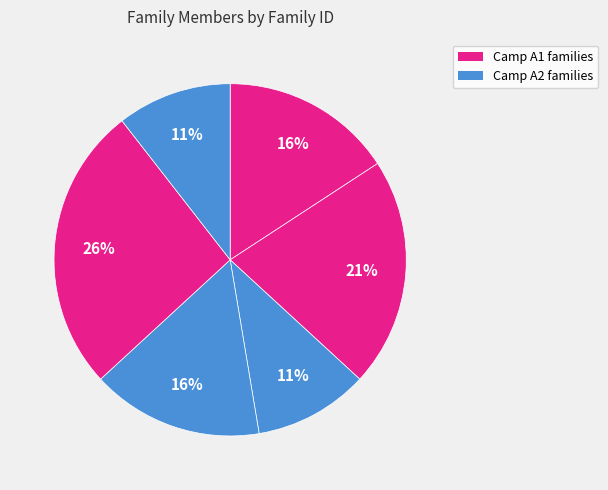

How many segments does this pie chart have?

6